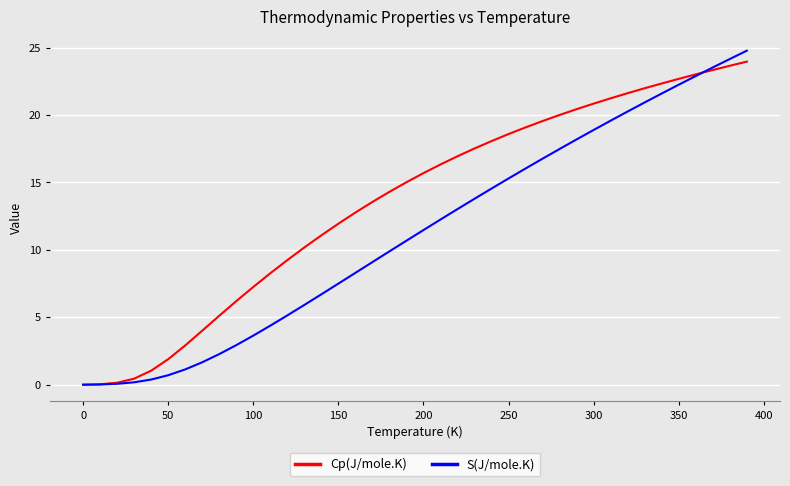

Rank the series by their average value, from highest to lowest.

Cp(J/mole.K), S(J/mole.K)